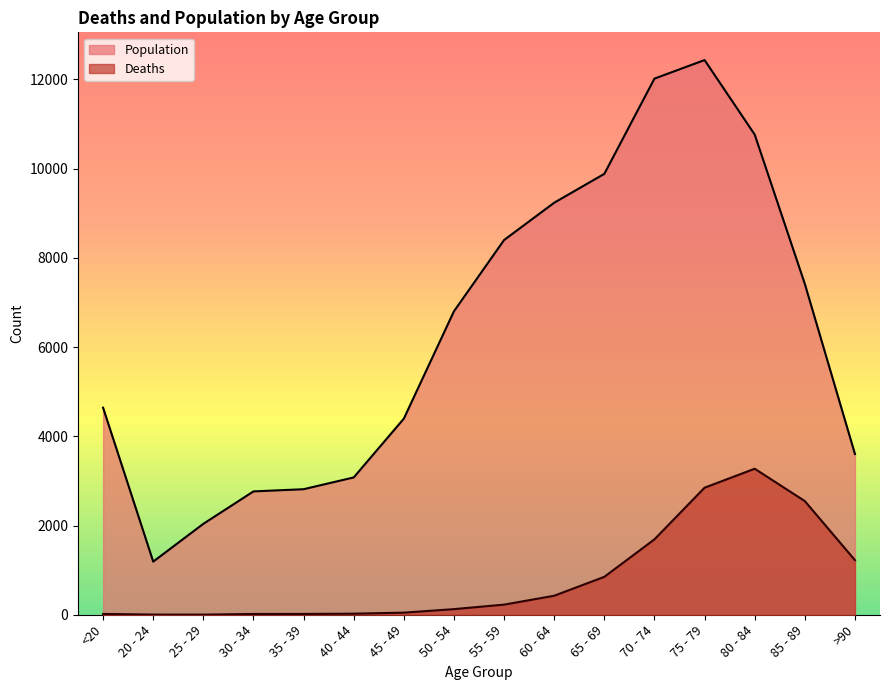

What position from the left is 20 - 24?

2